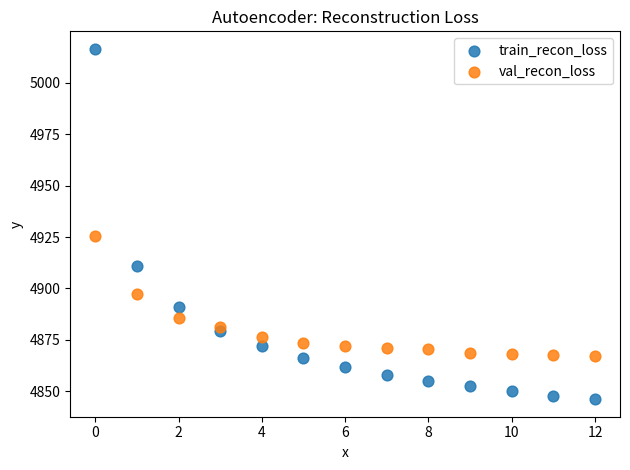

Which series has the widest spread of Y values?

train_recon_loss